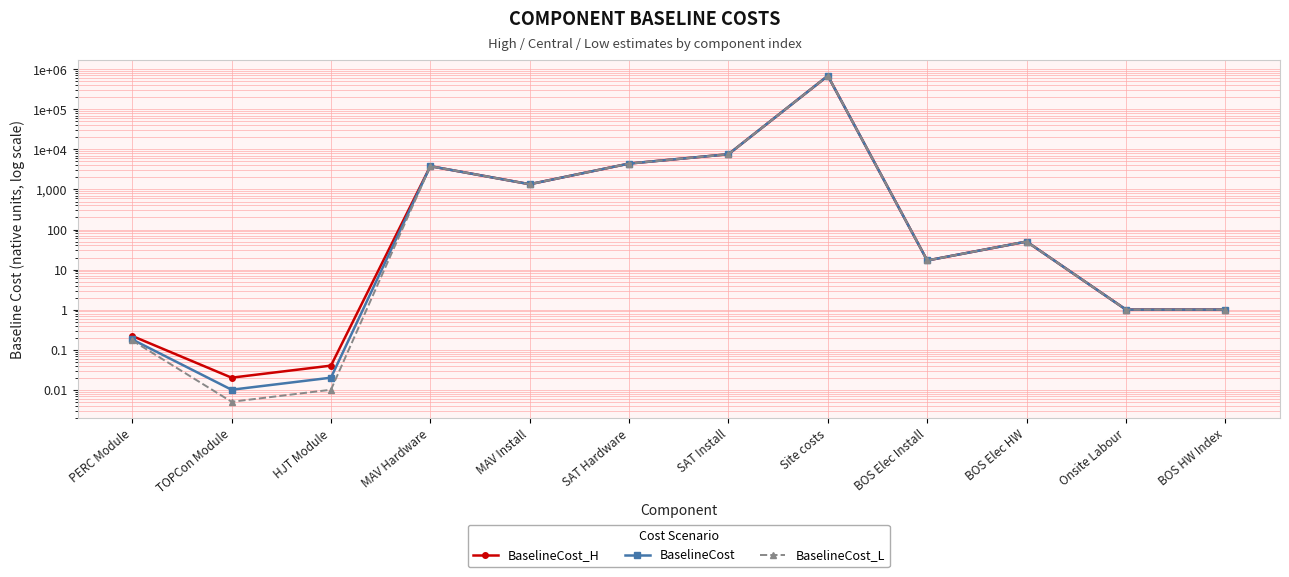

What is the value of the BaselineCost point at the 4th from the left?

3806.2